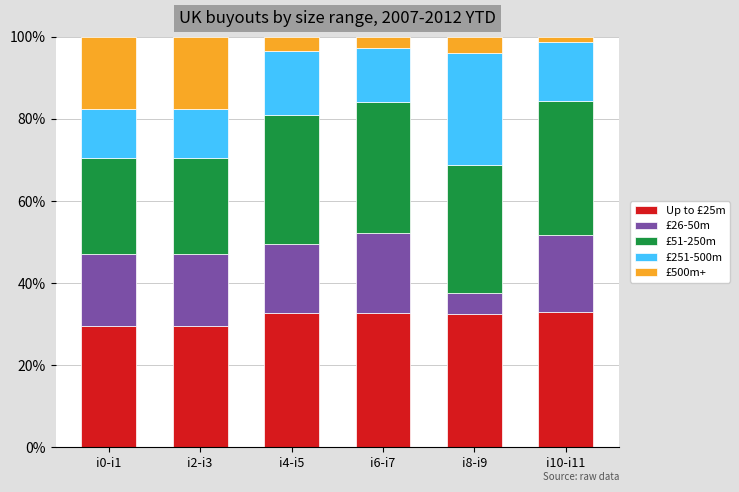

What is the minimum value for Up to £25m?

29.4